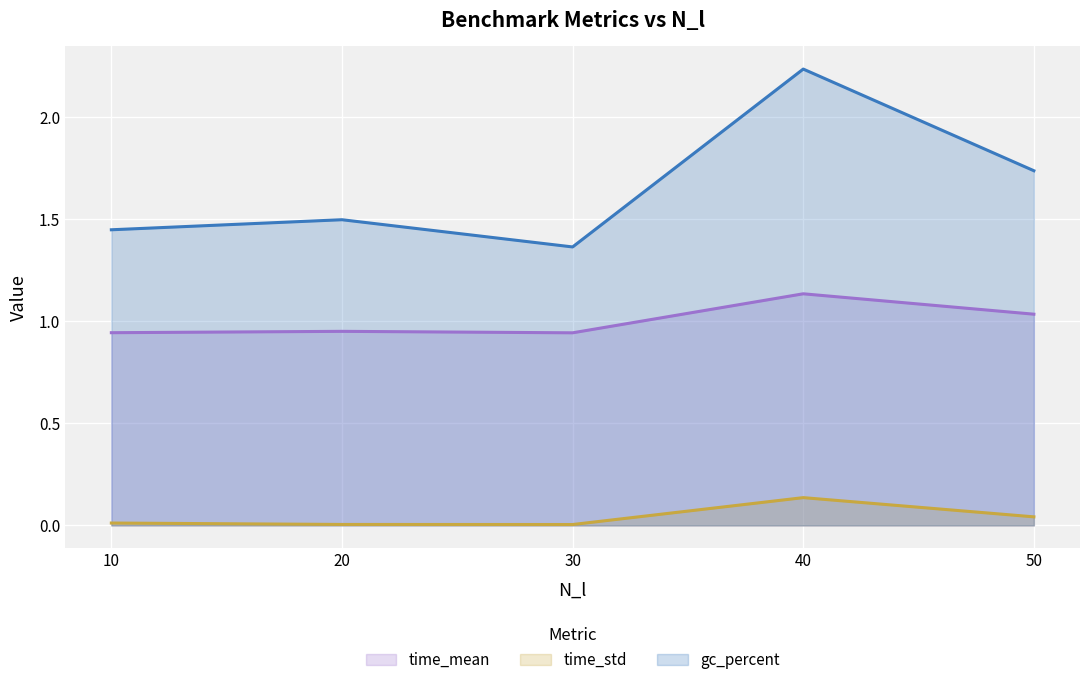

What is the total value across all series at 40?

3.5